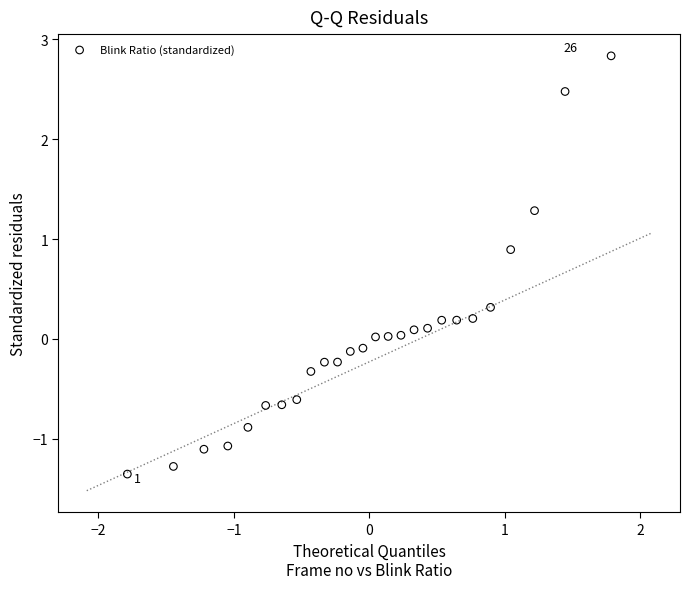

What is the range of X values (max minus min)?

3.6